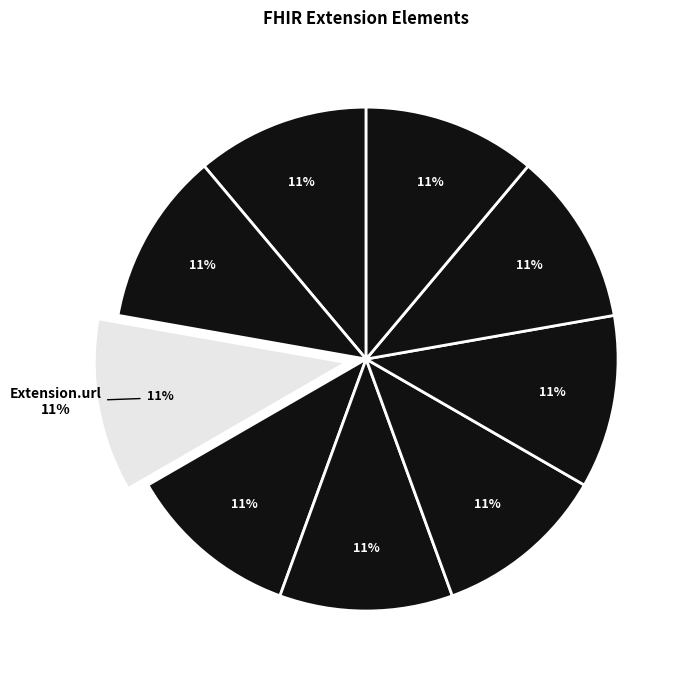

Do Extension.value[x].use and Extension.value[x].state together represent more than half of the pie?

No